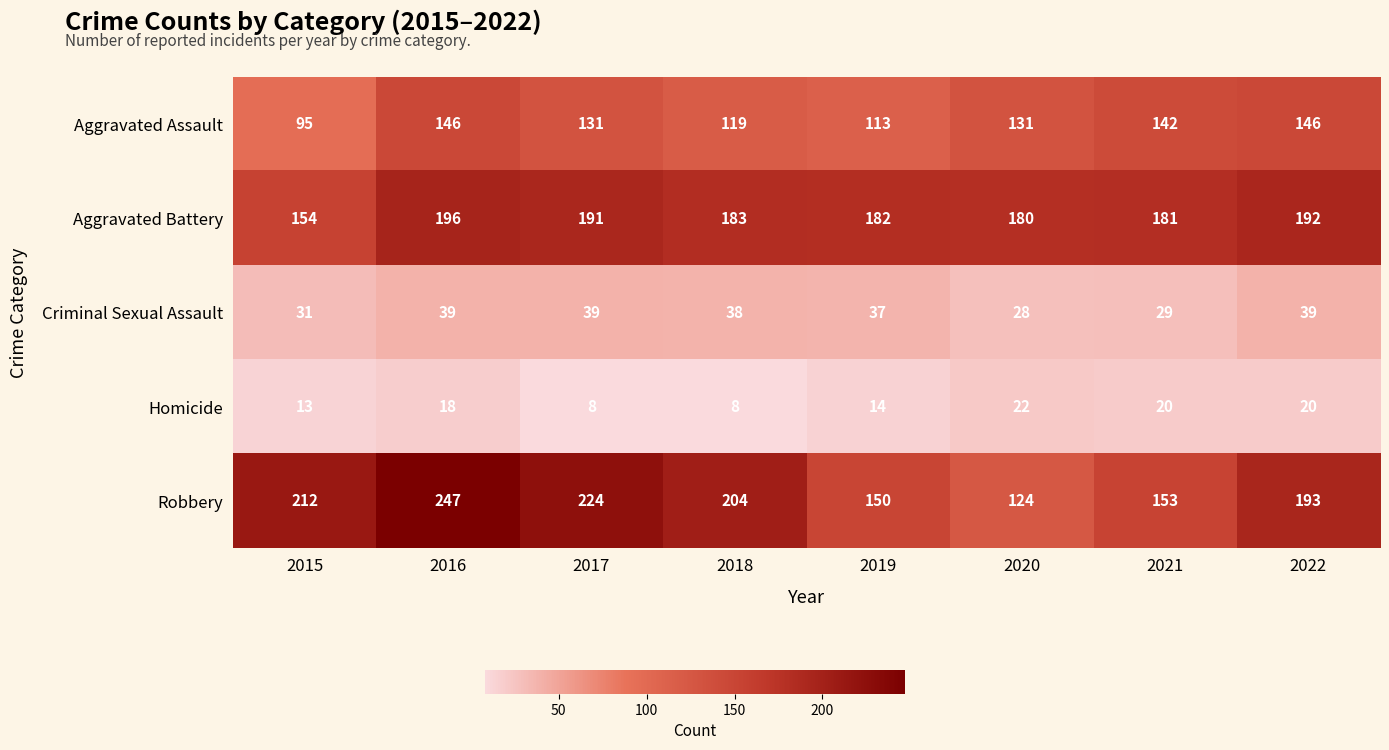

At 2021, list the series in order from smallest to largest.

Homicide, Criminal Sexual Assault, Aggravated Assault, Robbery, Aggravated Battery